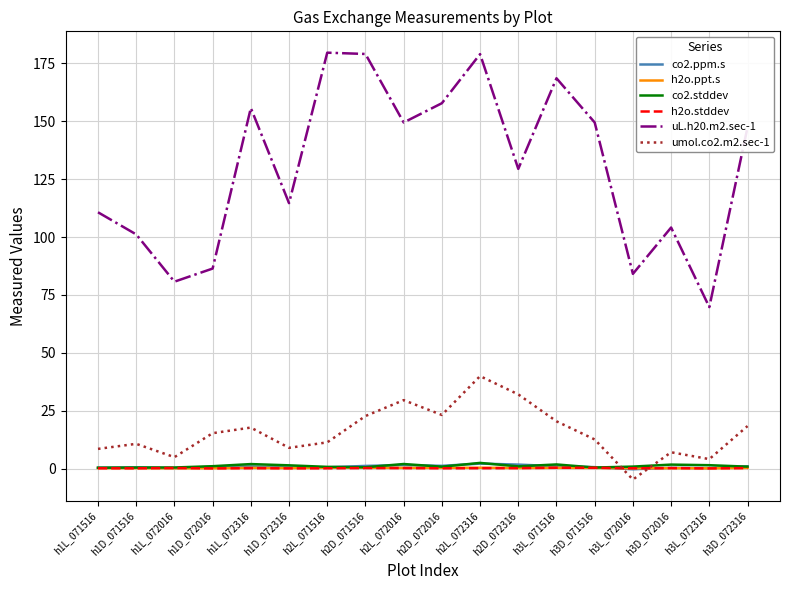

What is the minimum value shown in the chart?

-4.7